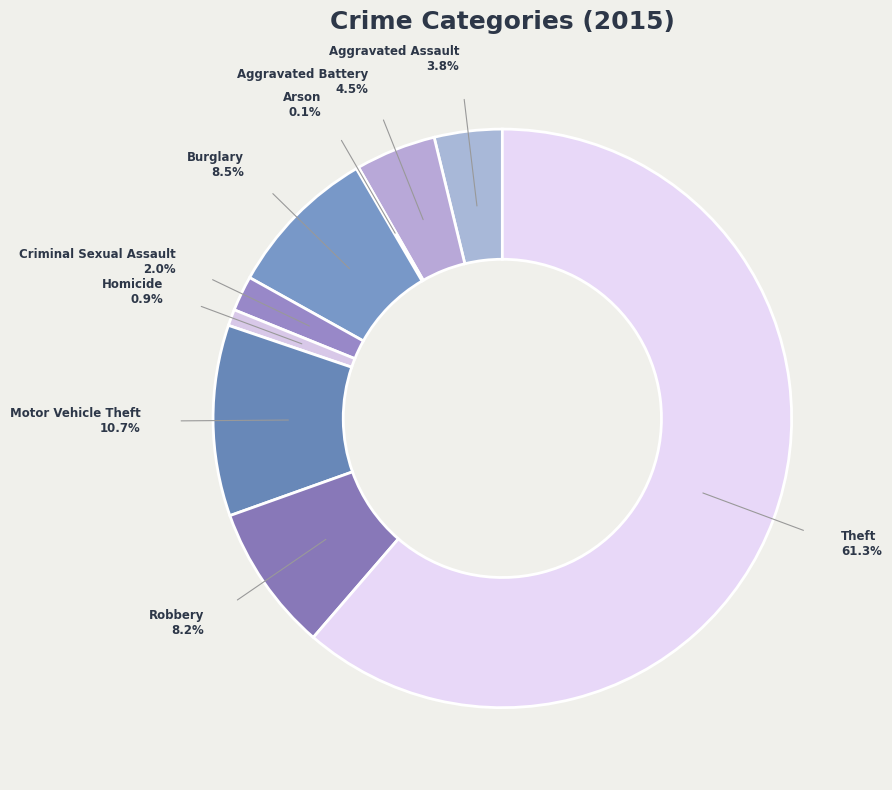

What is the largest slice in the pie chart?

Theft